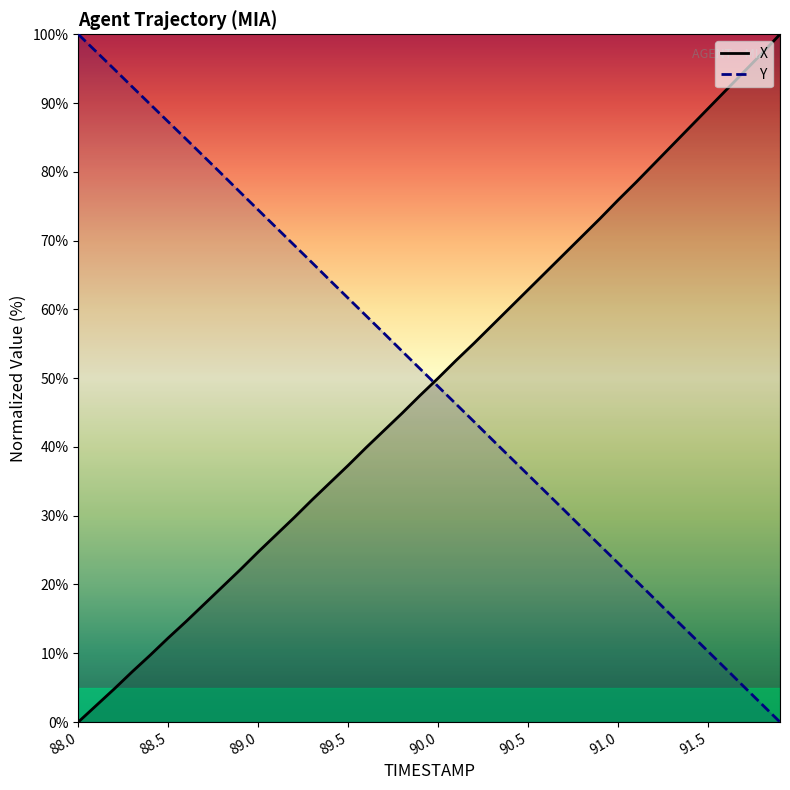

True or false: Y and X cross at least once.

True